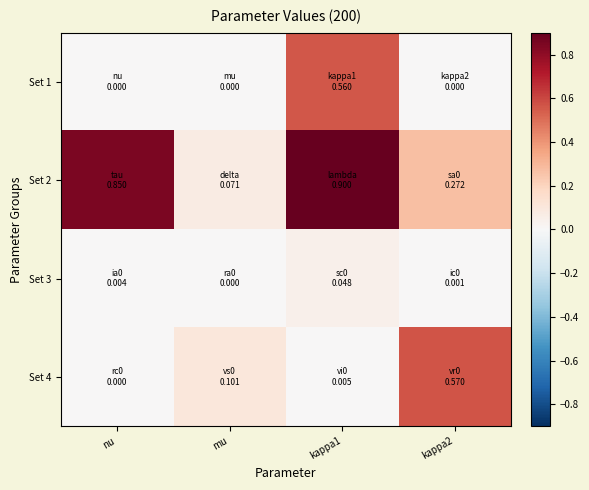

Which has a higher value, kappa1 or kappa2?

kappa1